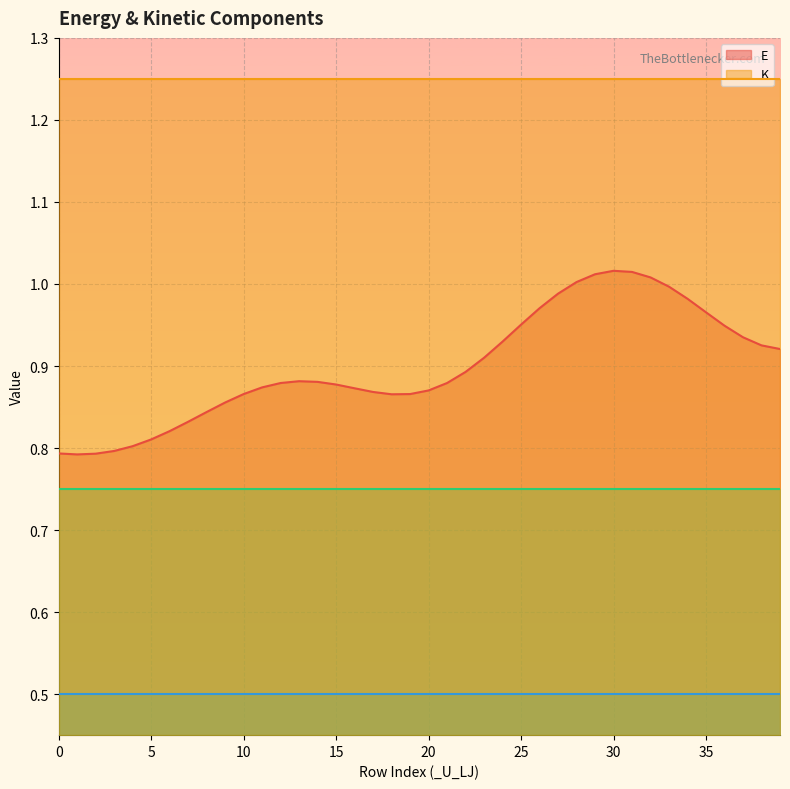

True or false: K and E intersect in this chart.

False